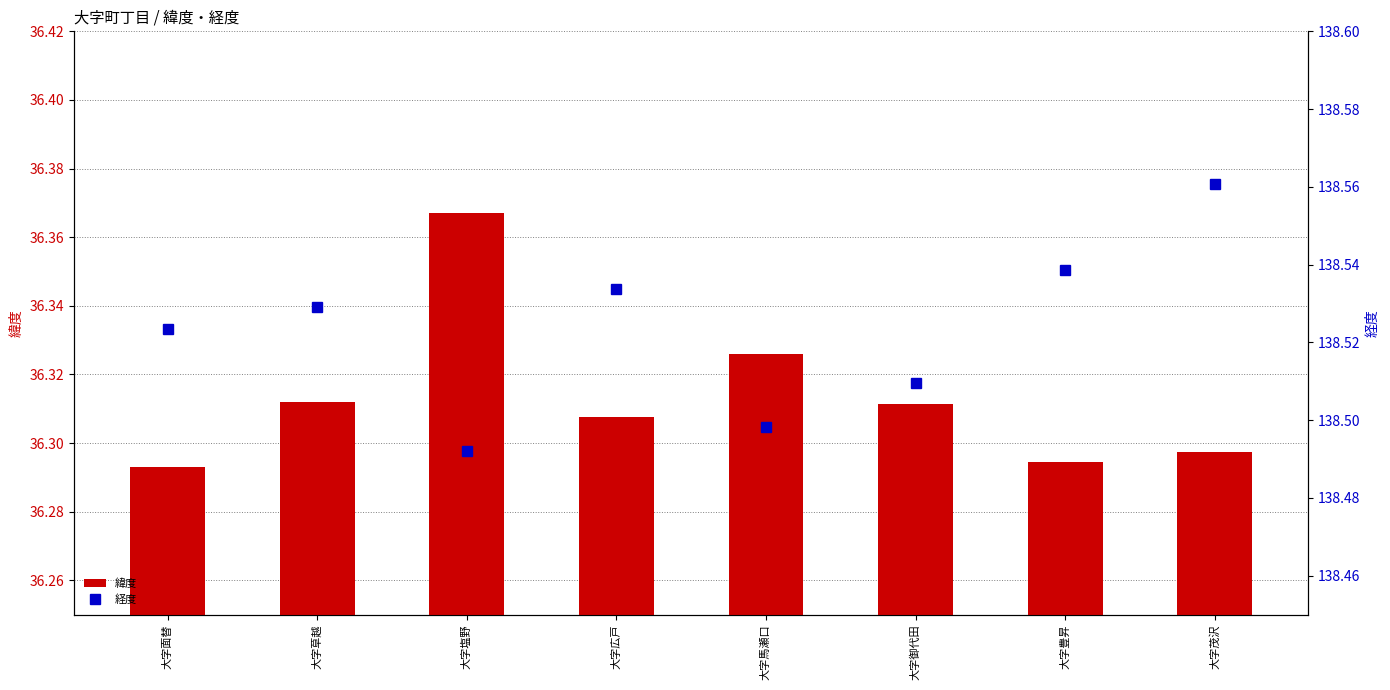

How many distinct data groups are displayed?

2